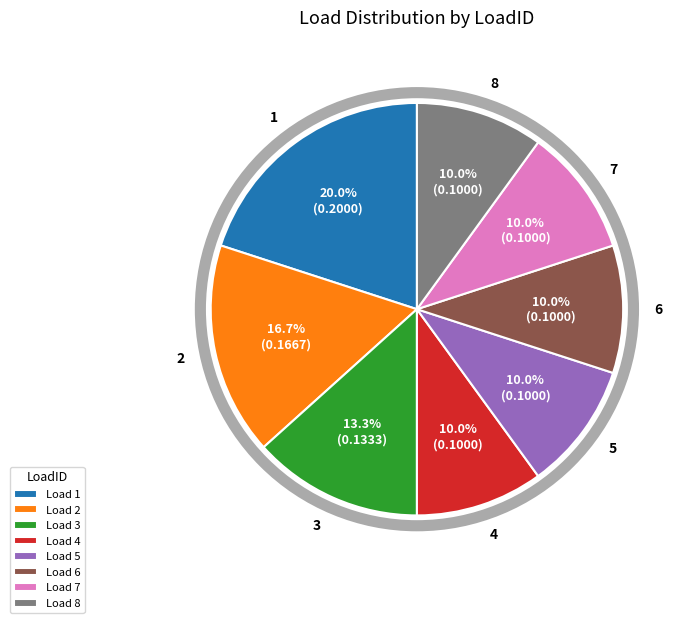

Which slice is the largest?

Load 1